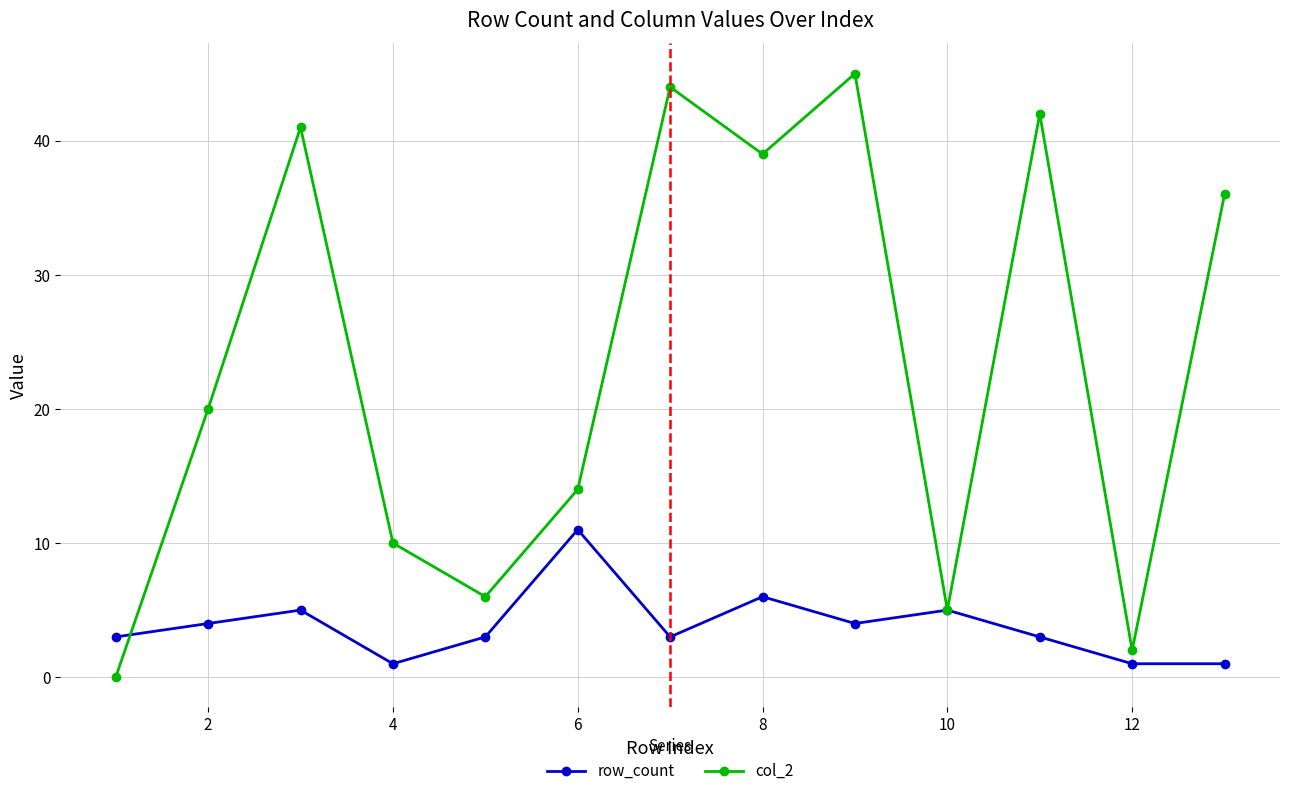

List the series in order of their overall mean, lowest first.

row_count, col_2